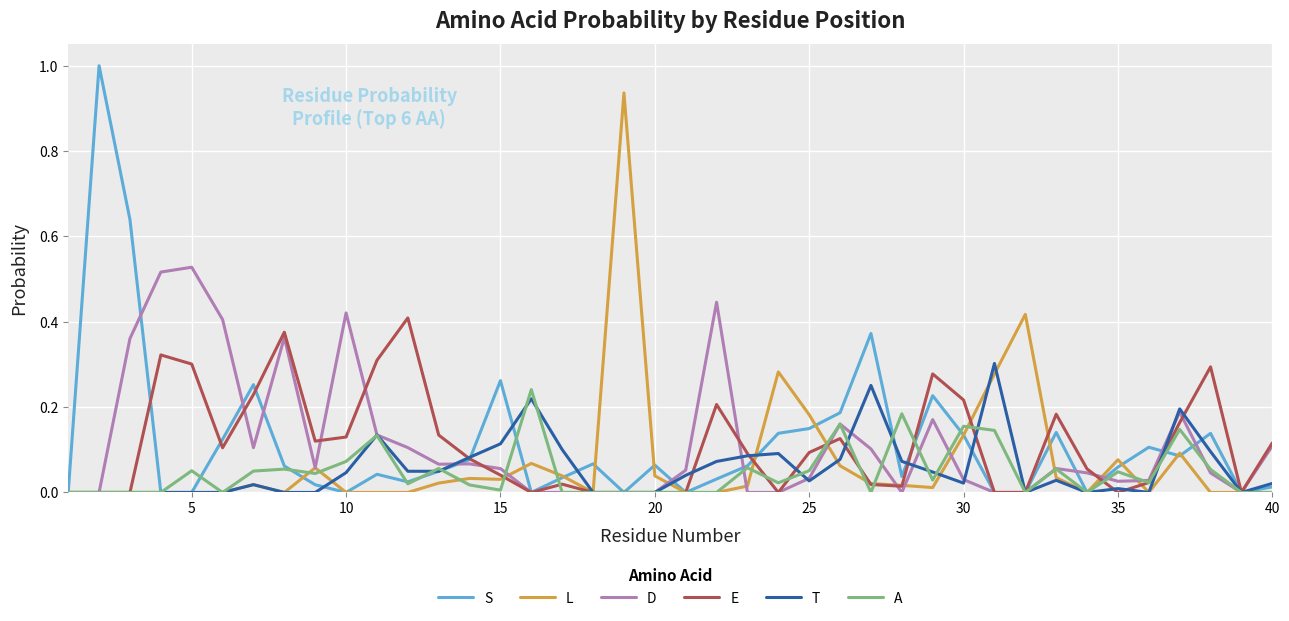

Rank the series by their maximum value, from lowest to highest.

A, T, E, D, L, S